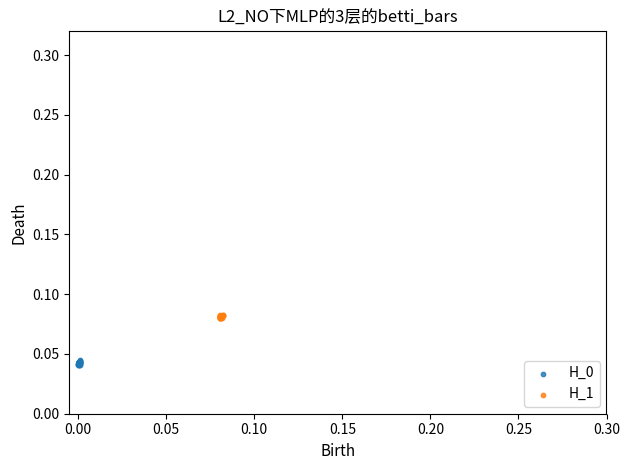

Which series reaches the maximum Y coordinate?

H_1